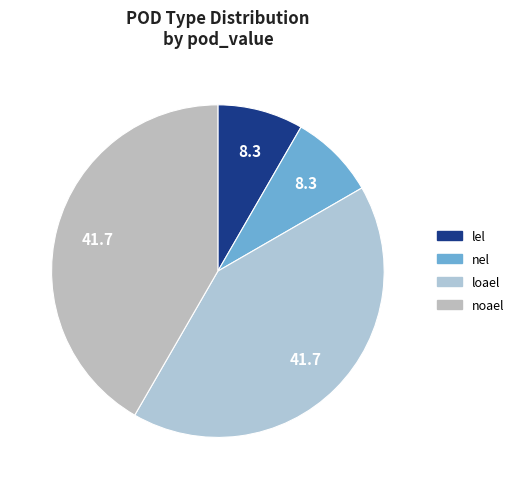

Approximately how many times larger is the value at noael compared to nel?

5.0